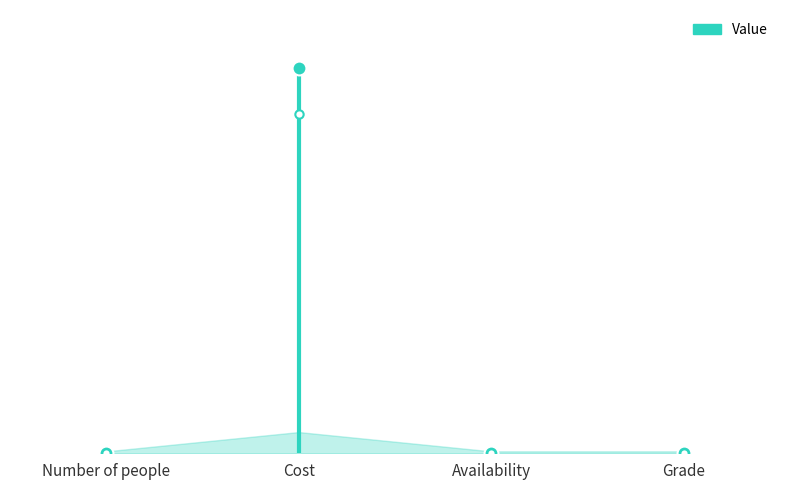

What is the label of the 3rd point from the left?

Availability